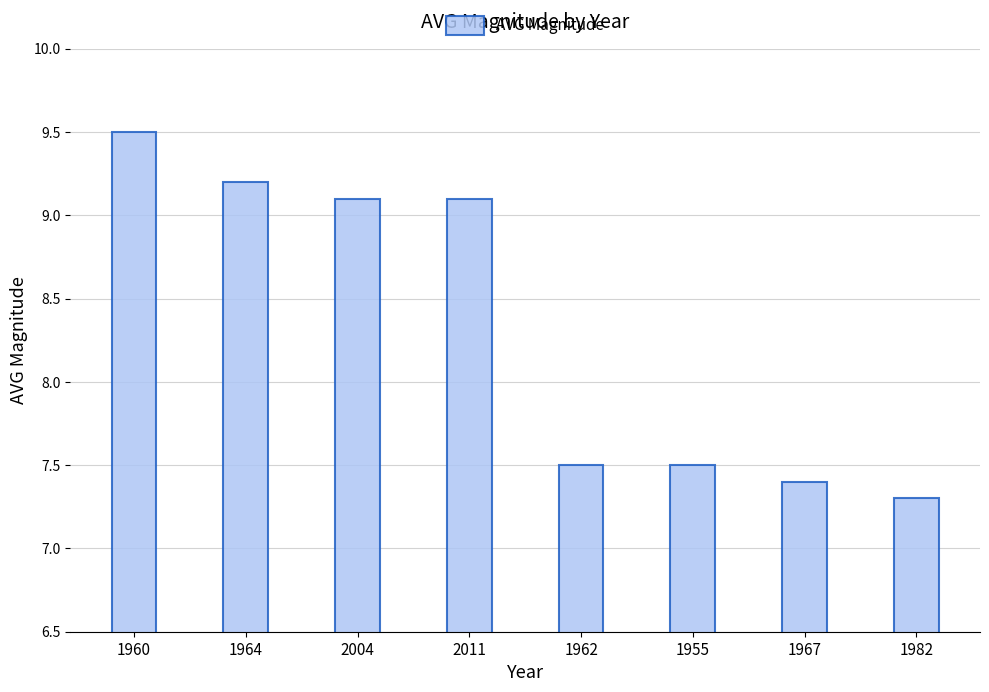

Are the bars grouped side by side (vs. stacked)?

No